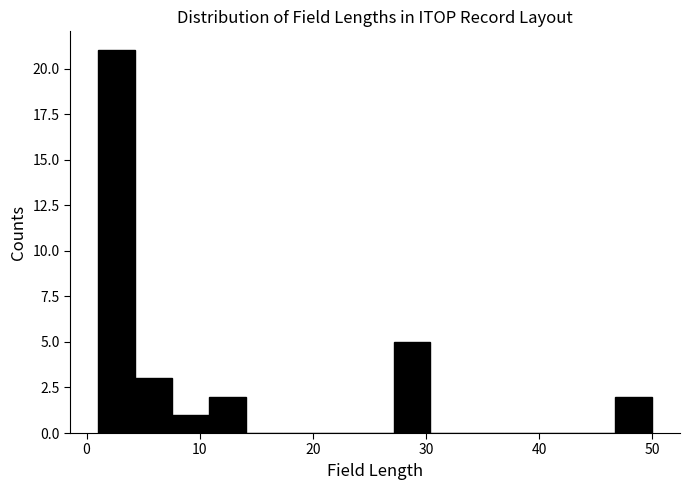

Read against the x-axis, roughly where is the centre of the tallest bar?

3